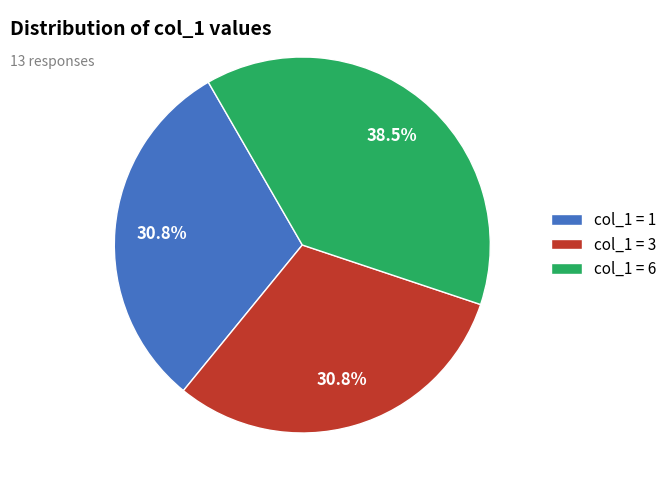

How many slices are in this pie chart?

3